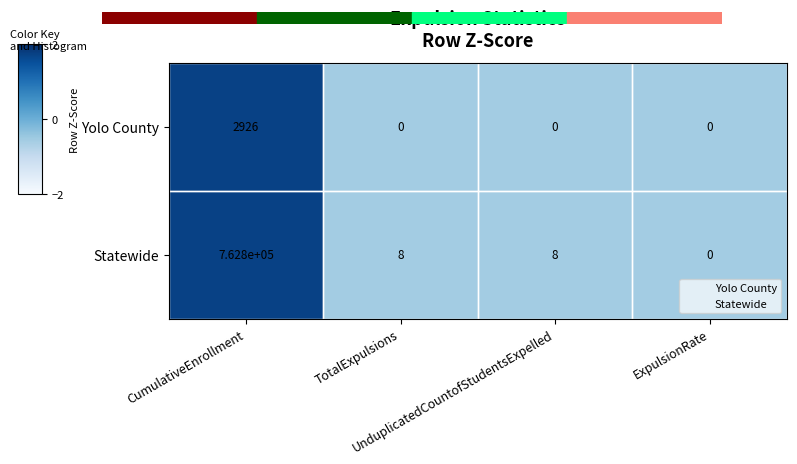

What is the highest value of the Yolo County series?

2926